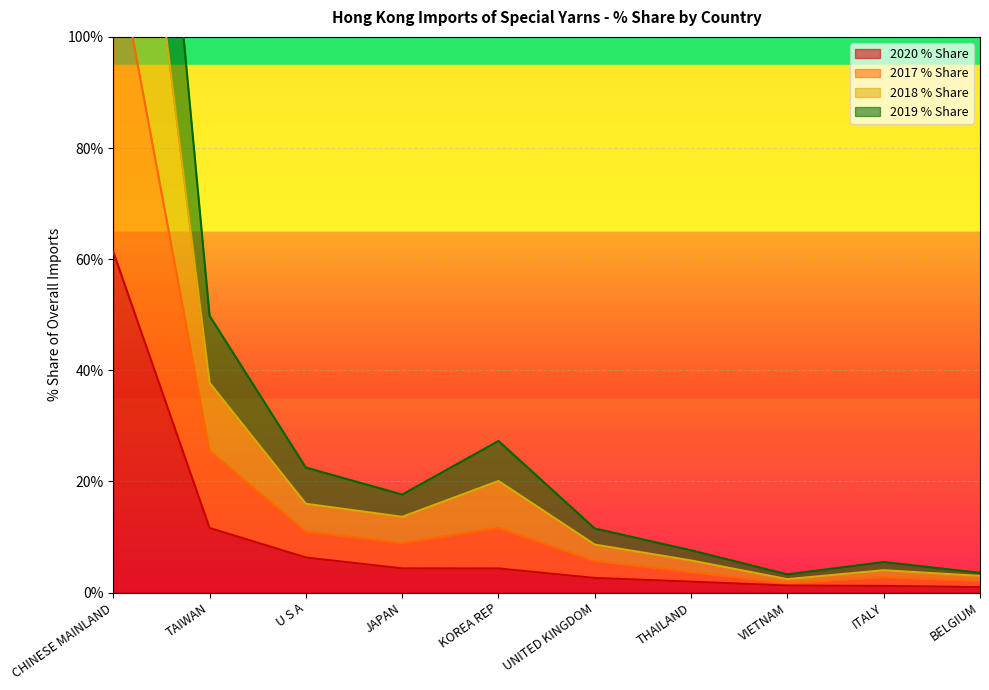

What position from the left is JAPAN?

4